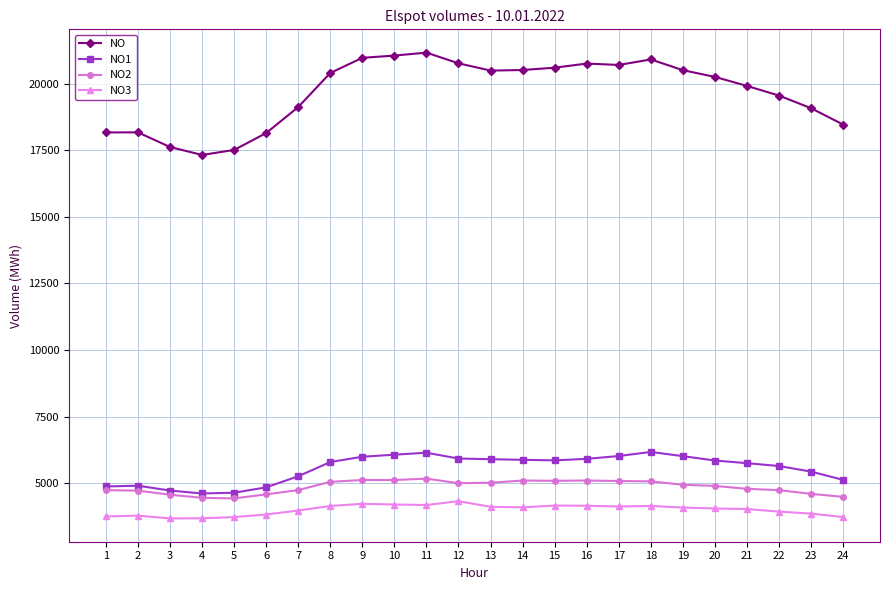

What is the minimum value shown in the chart?

3675